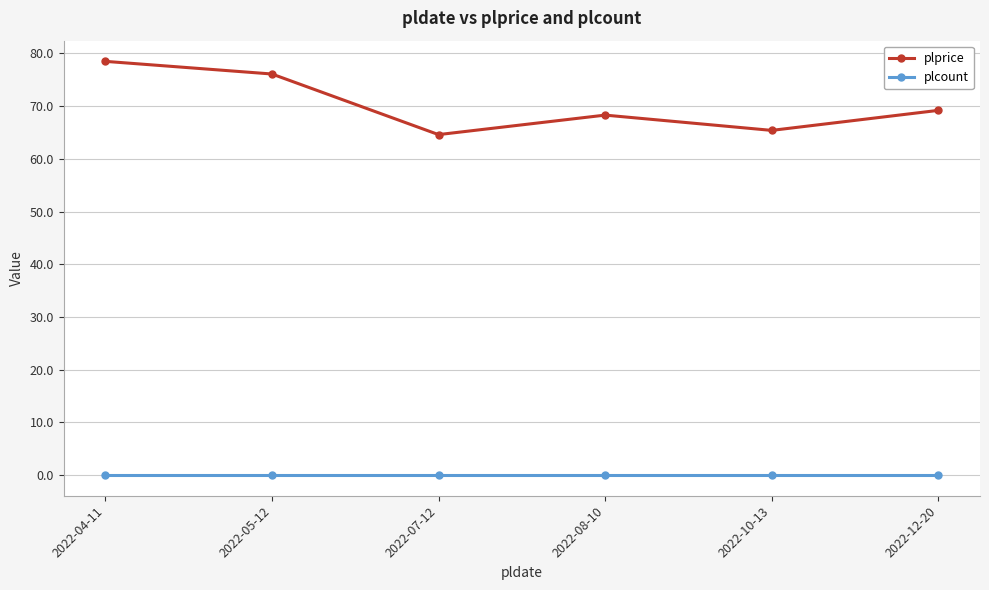

At 2022-07-12, list the series in order from largest to smallest.

plprice, plcount